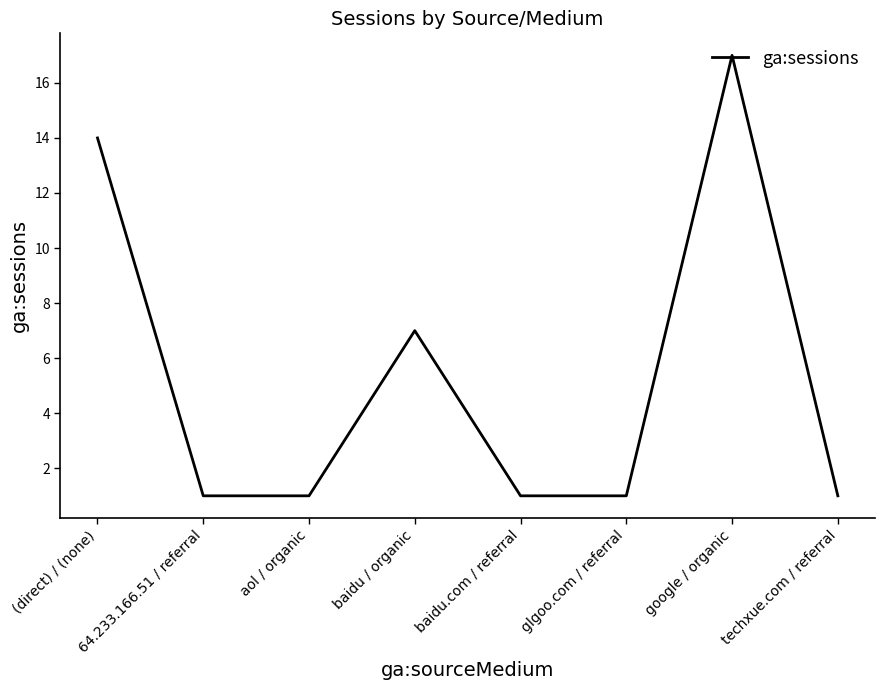

True or false: the data shows 0 at techxue.com / referral.

False